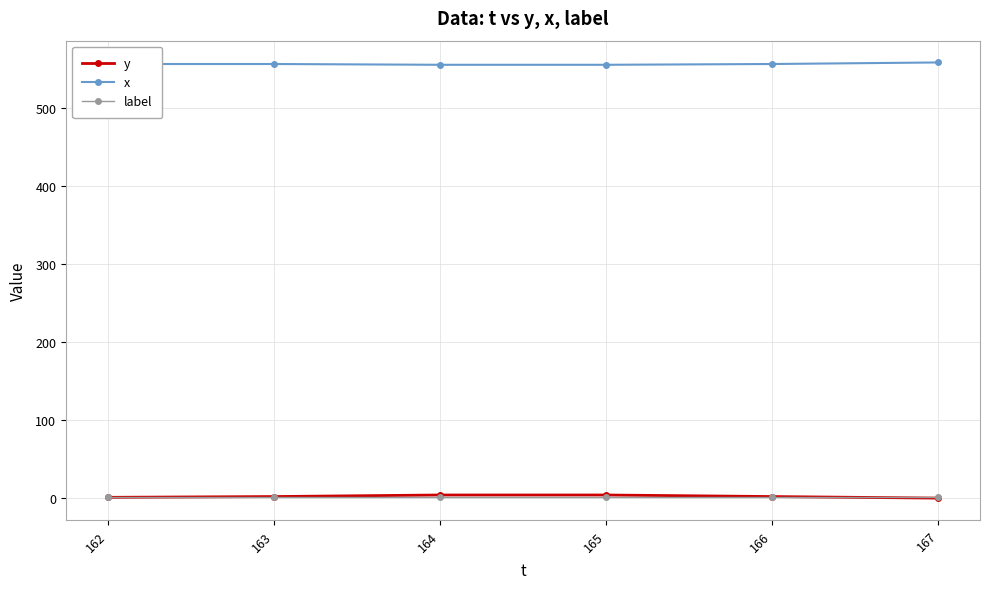

How many data points in x are less than 557?

2